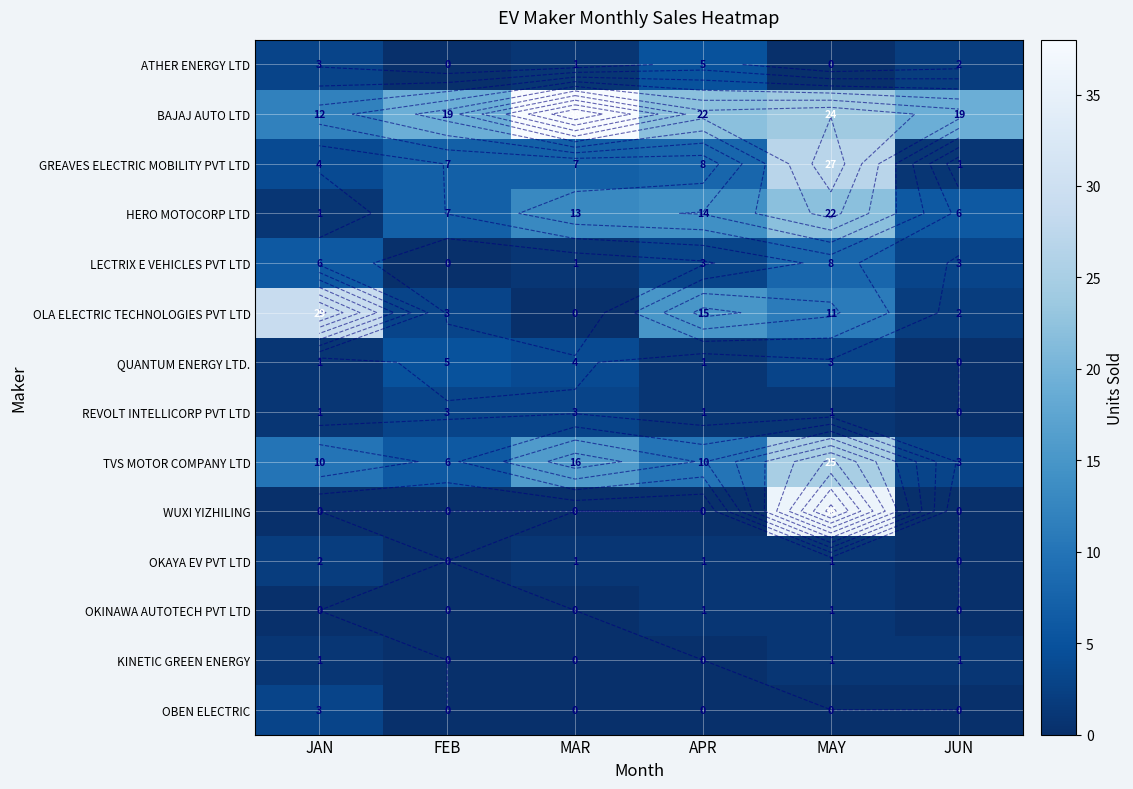

What is the difference between the second highest and second lowest values in the LECTRIX E VEHICLES PVT LTD series?

5